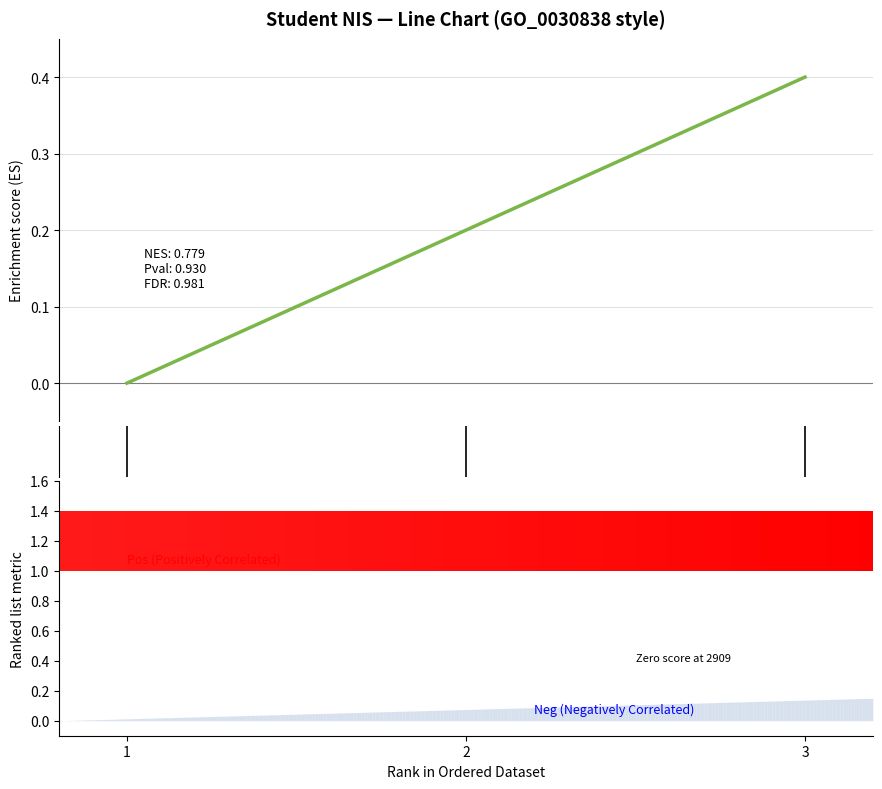

Reading right to left, list all the values displayed in this chart.

0.4	0.2	0.0